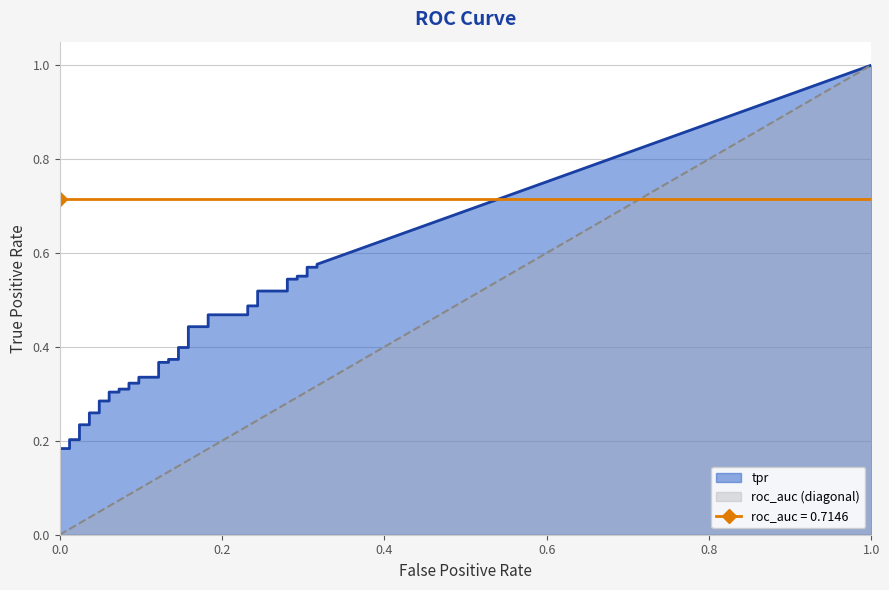

What is the label of the 38th point from the right?

2